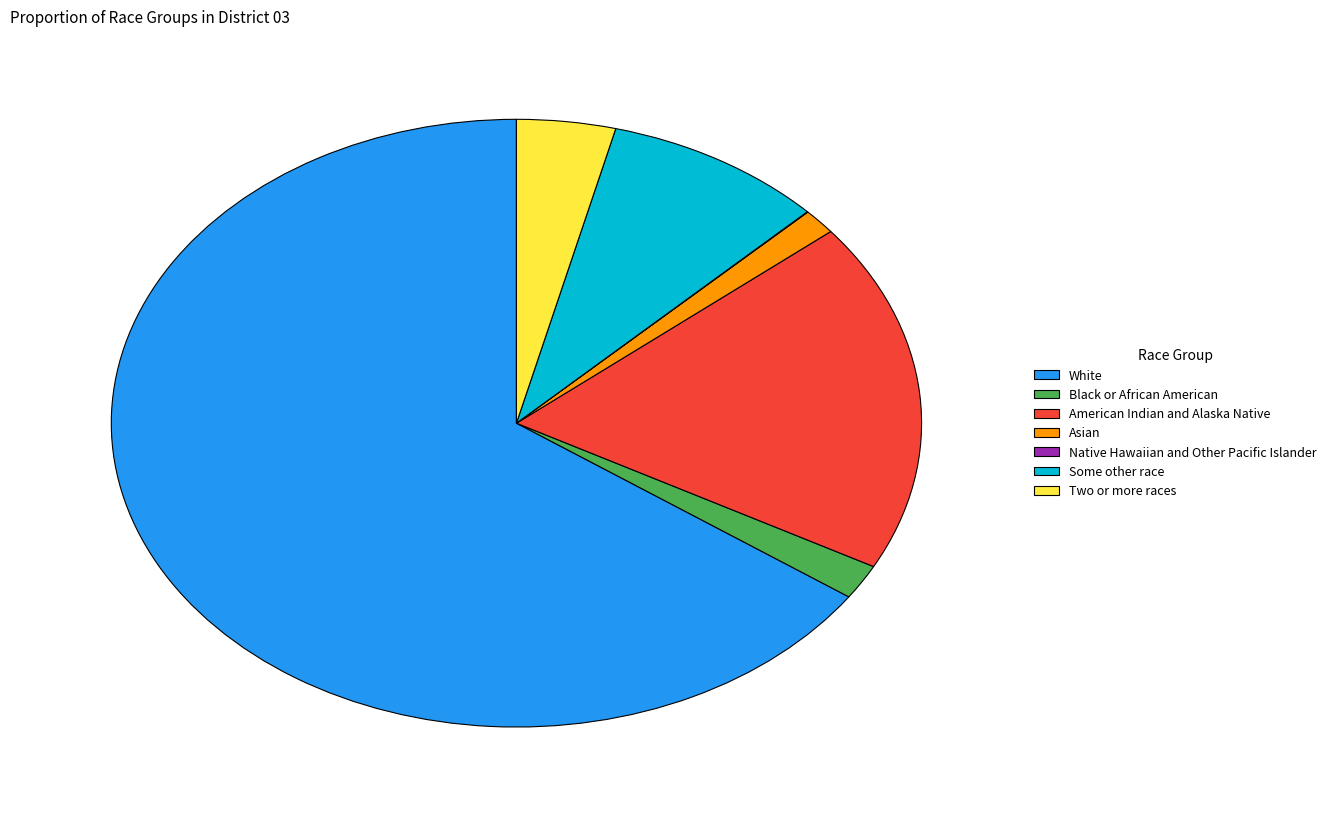

Which slice is the largest?

White